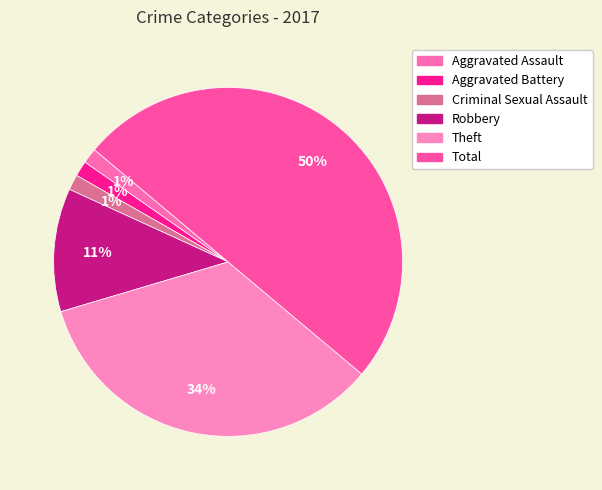

How many segments does this pie chart have?

6